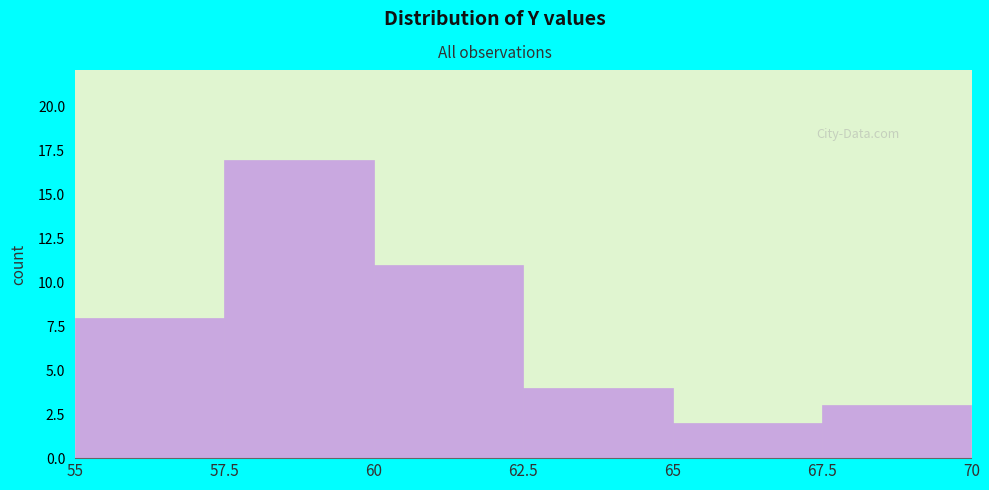

Over which range of the x-axis is the bar tallest?

57.5 to 60